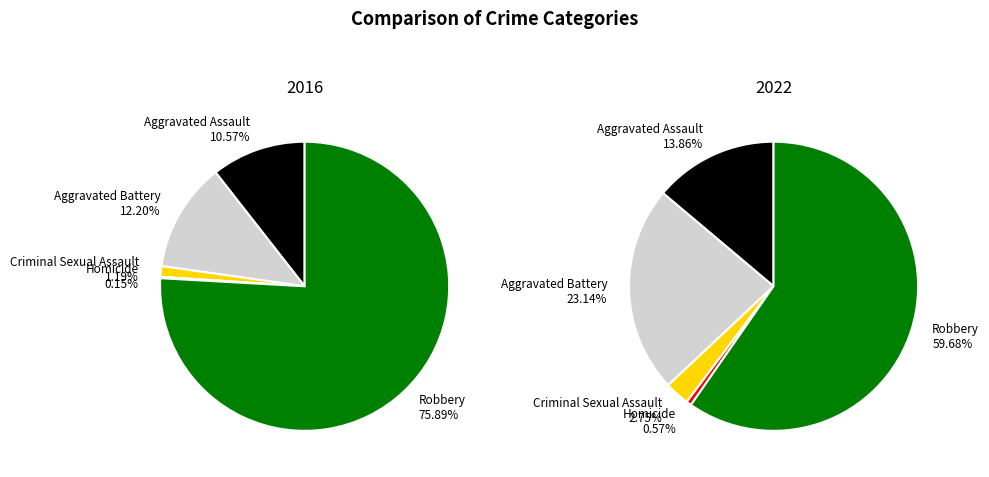

Is it true that Aggravated Assault is 14% of the pie?

True